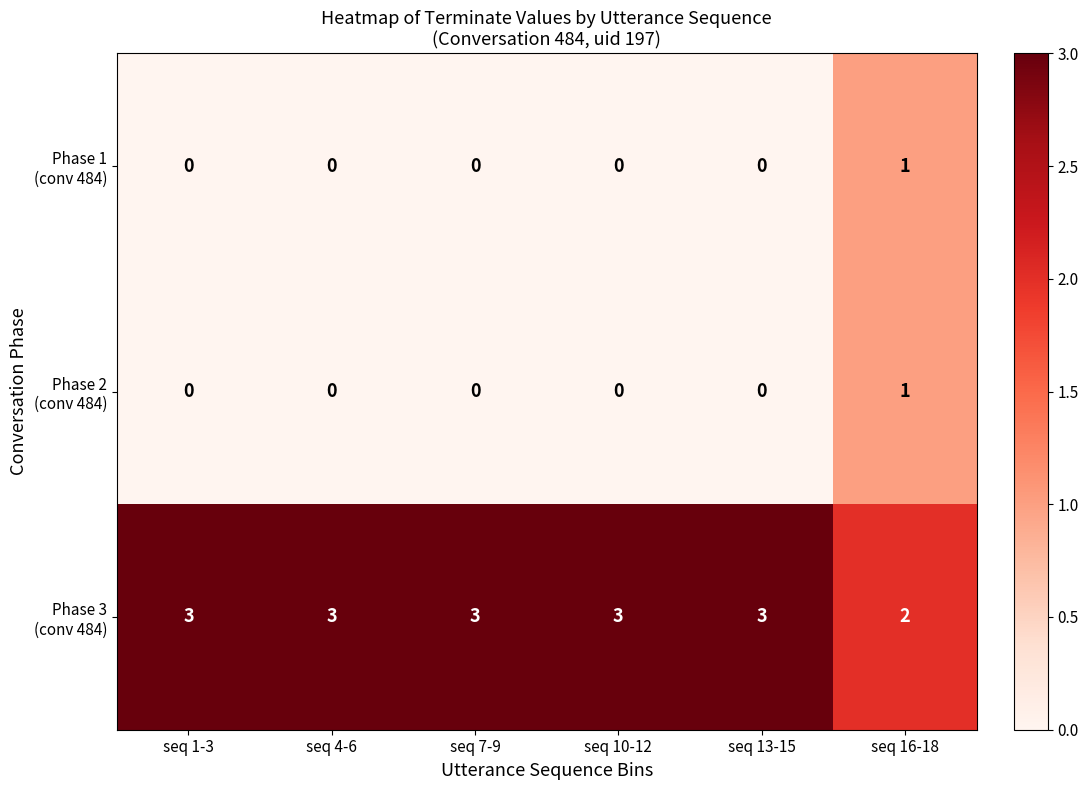

What is the spread (max minus min) of values at seq 10-12?

3